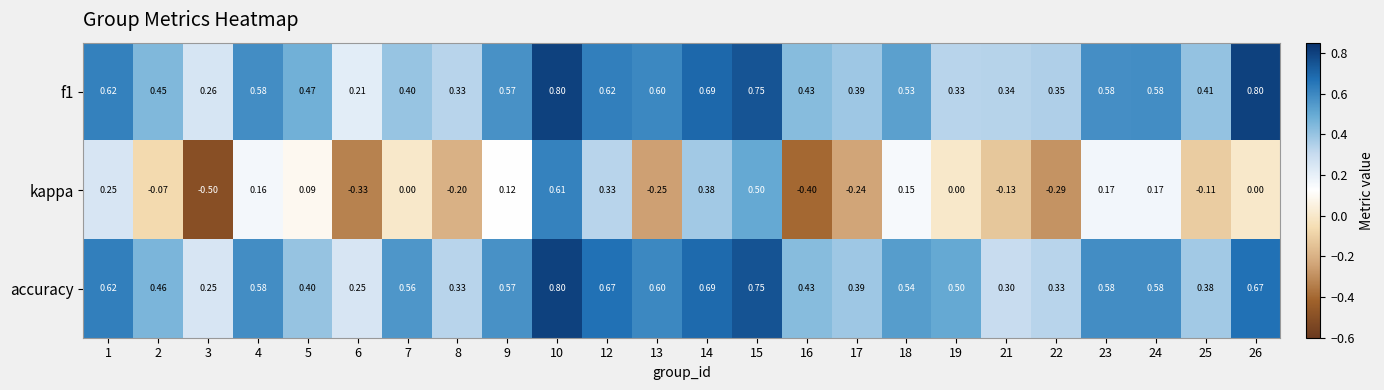

Which series changed the most between 15 and 19?

kappa